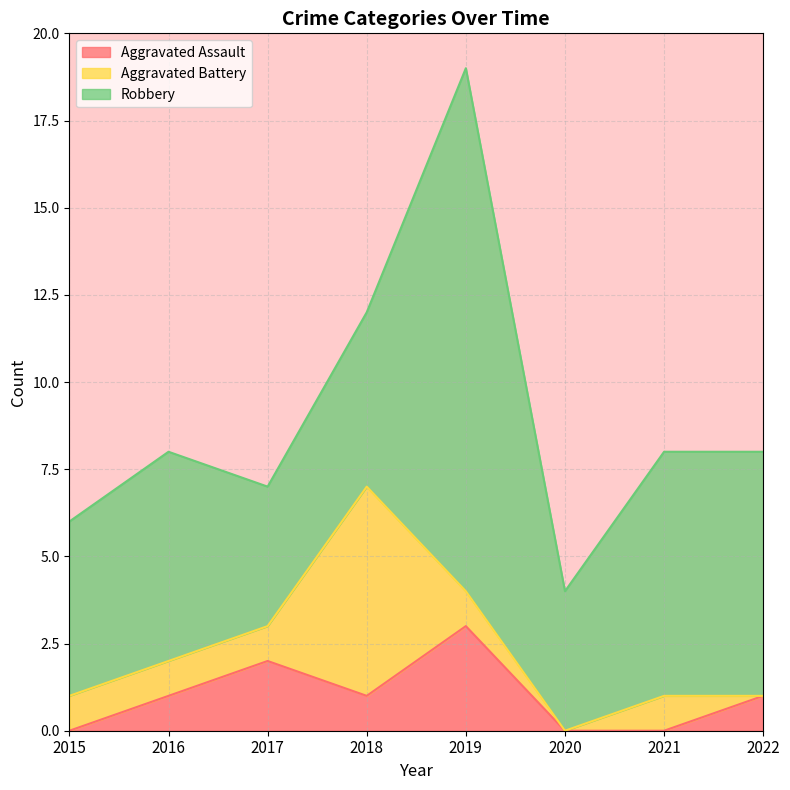

What is the spread (max minus min) of values at 2016?

5